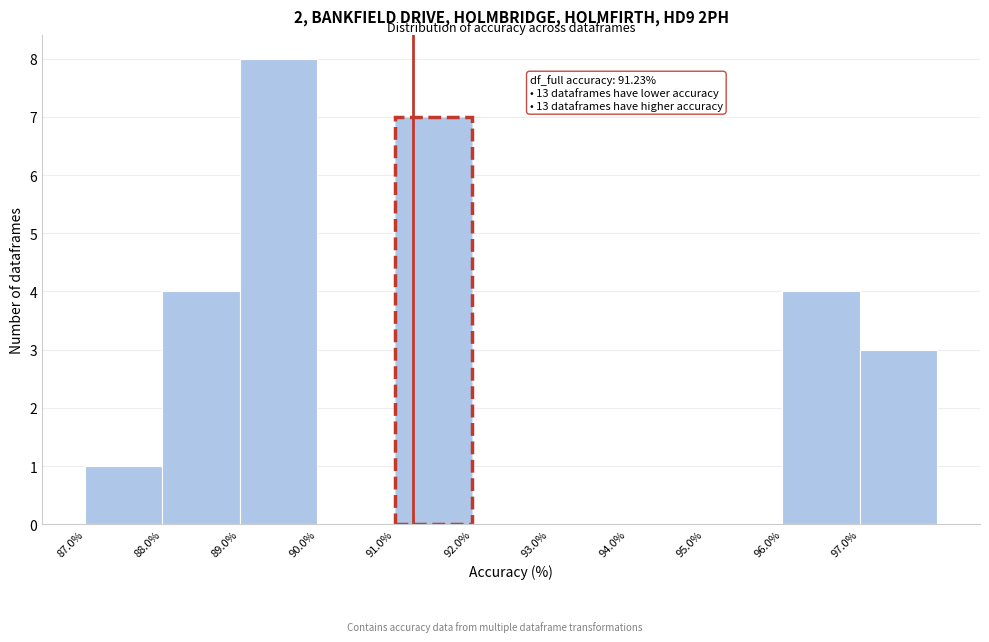

Over which range of the x-axis is the bar tallest?

89 to 90